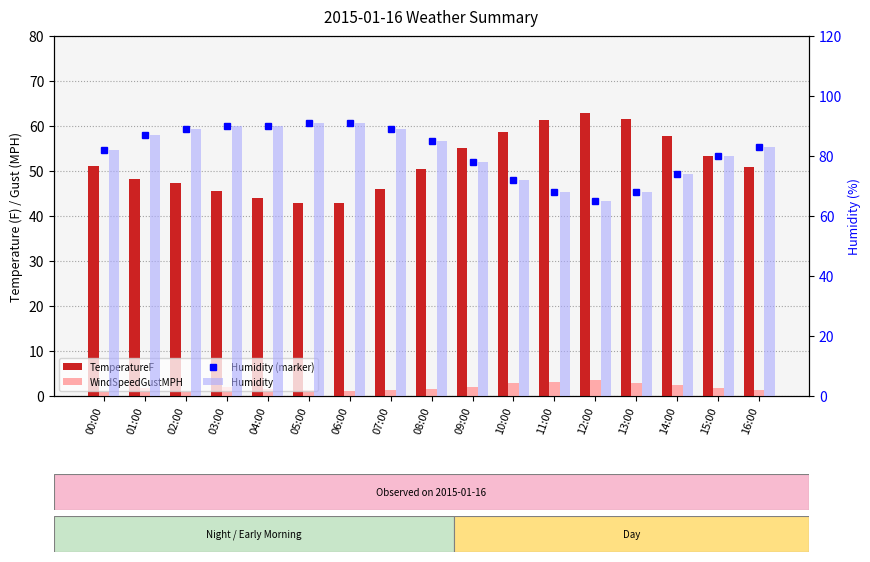

What position from the left is 09:00?

10